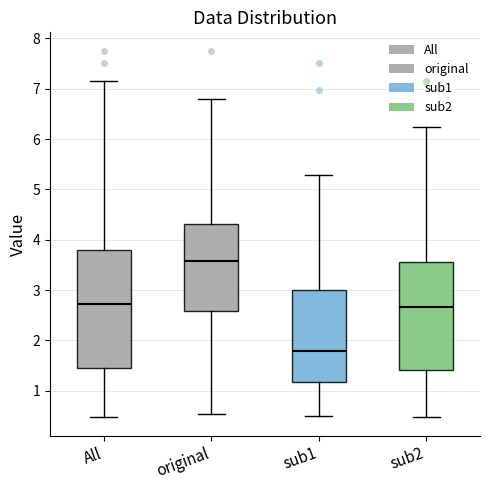

Where does the lower whisker of the box for All end on the y-axis? The values are not printed on the chart, so give them approximately, as read against the axis.

0.5